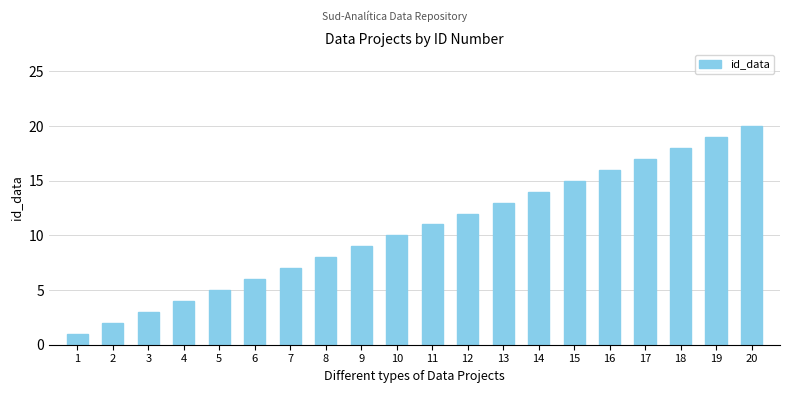

Approximately how many times larger is the value at 18 compared to 7?

2.6